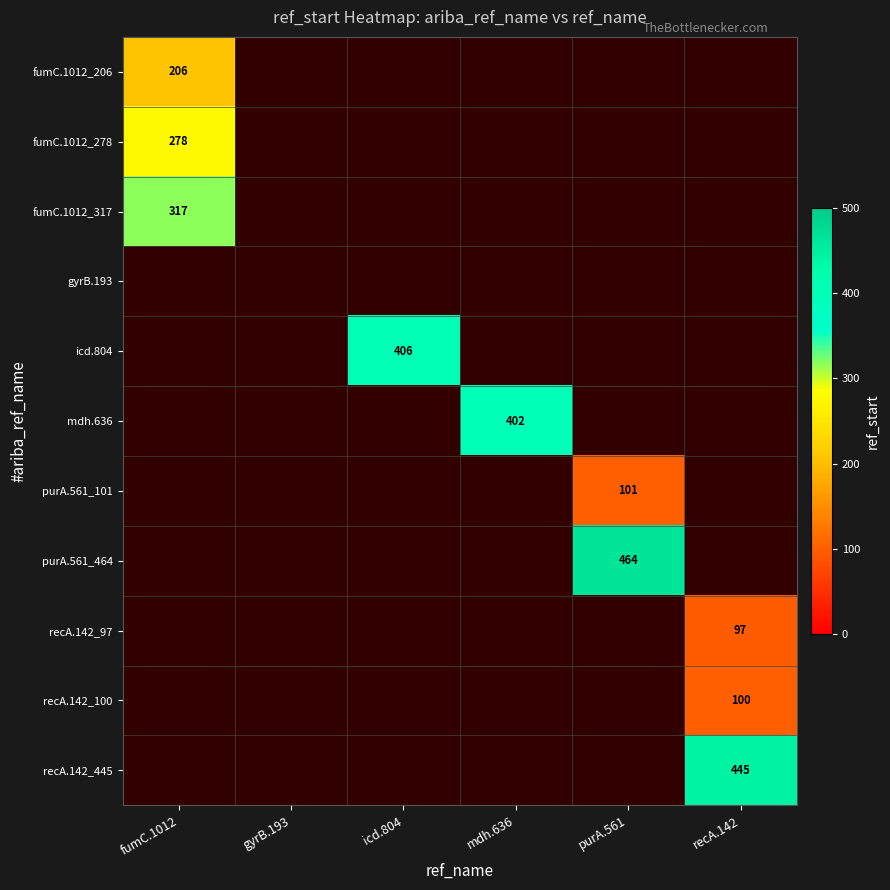

What is the maximum value for recA.142_100?

100